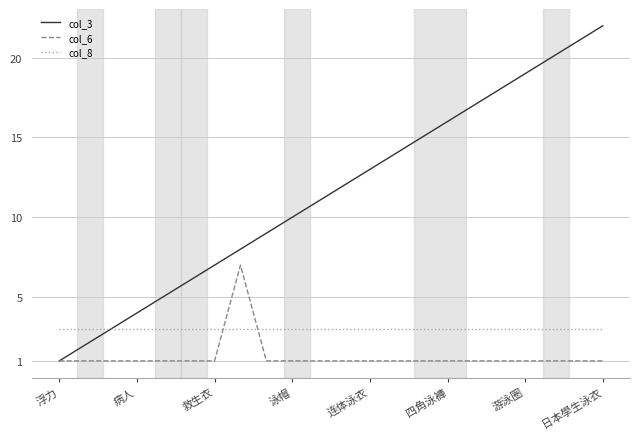

Which series has the largest total across all categories?

col_3